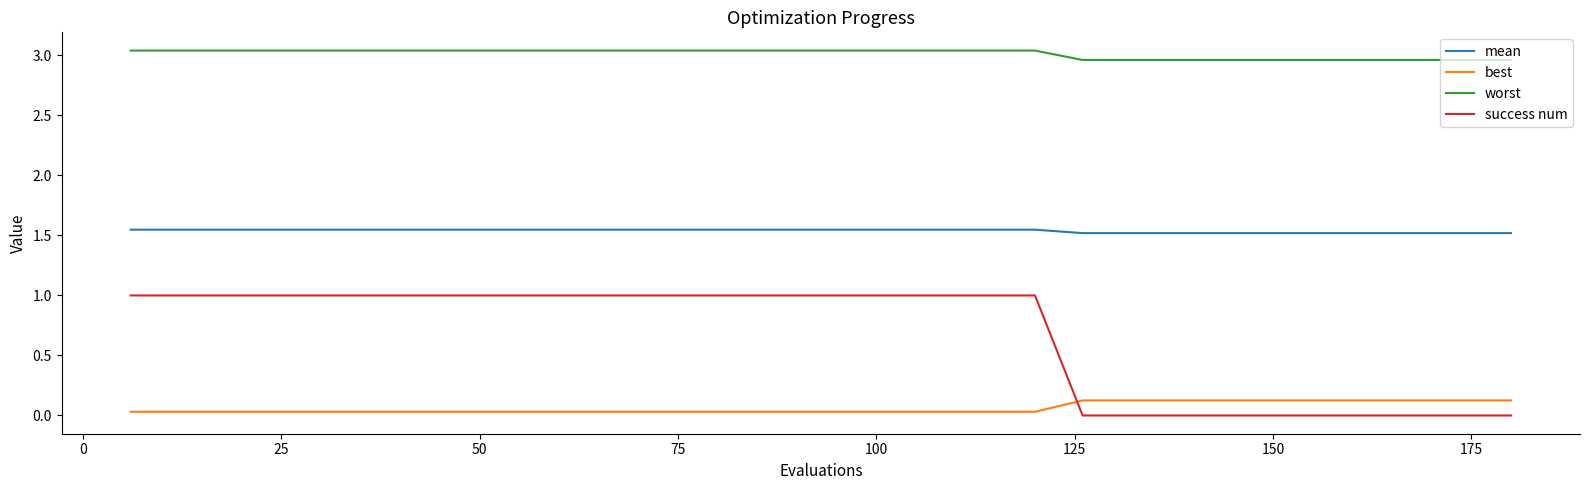

Which series has the largest total across all categories?

worst